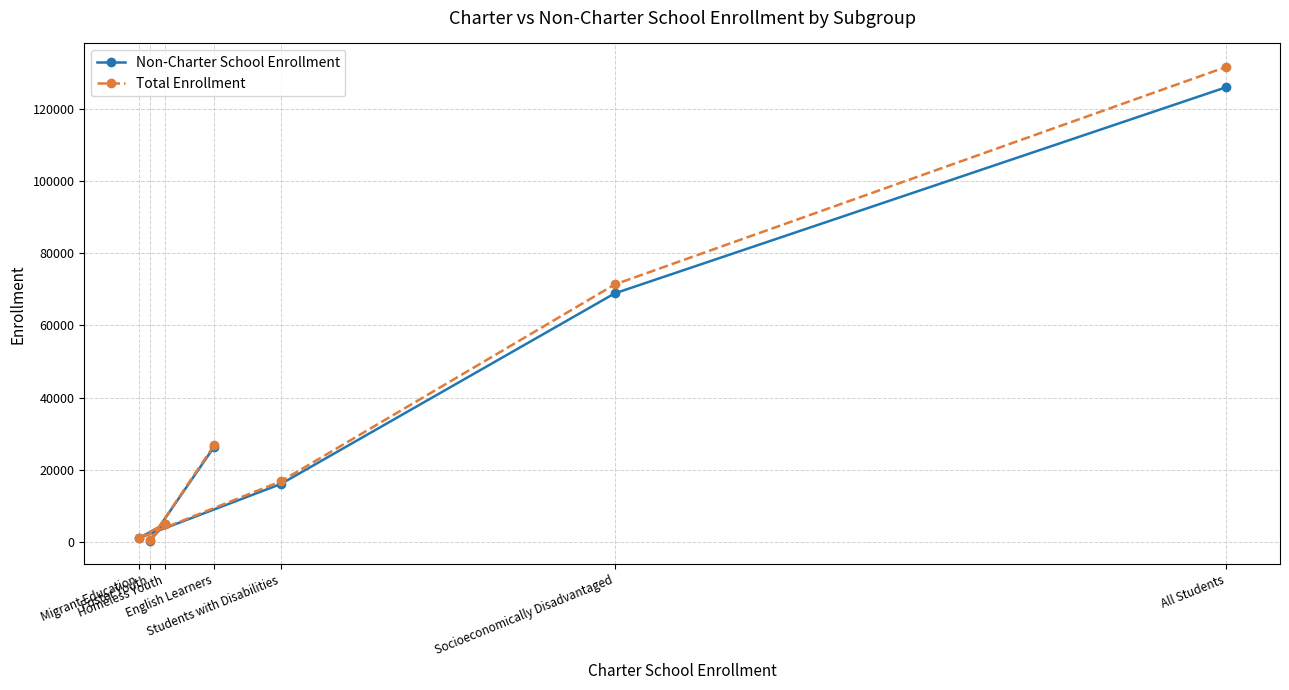

What is the sum of the Total Enrollment values at All Students and Socioeconomically Disadvantaged?

202782